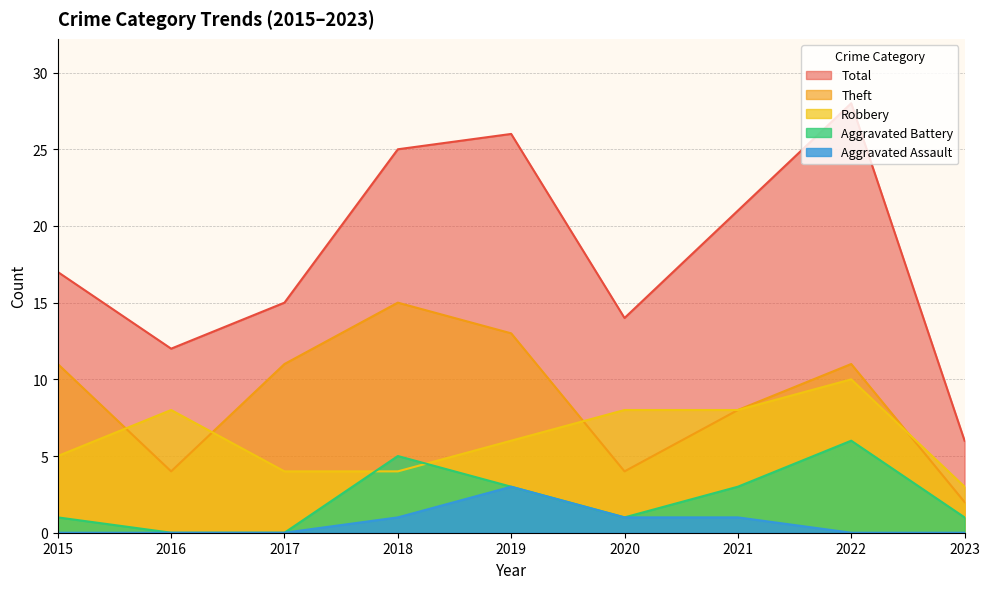

Which category has the highest value in the Aggravated Battery series?

2022